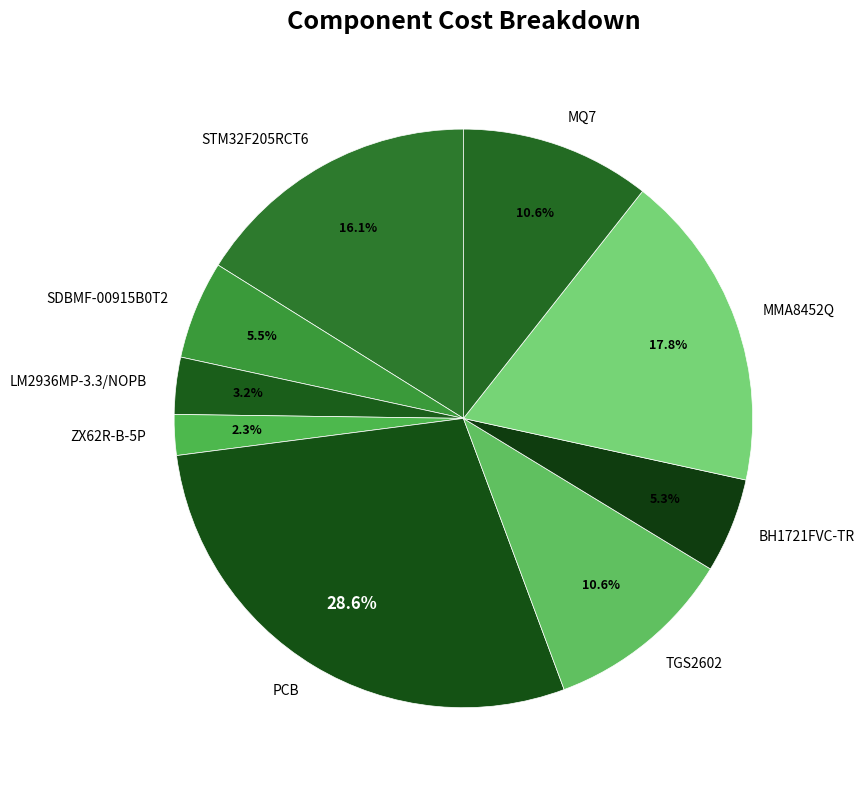

To the nearest percent, what portion does BH1721FVC-TR represent?

5%